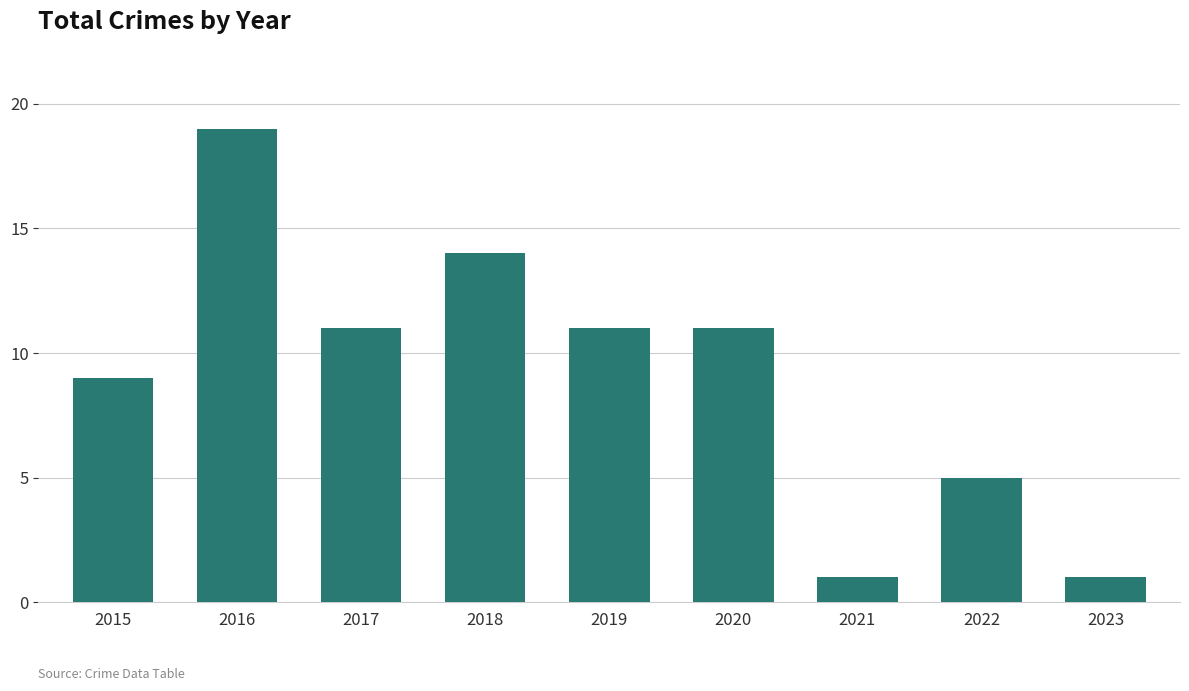

What is the ratio of the value at 2018 to the value at 2017?

1.3